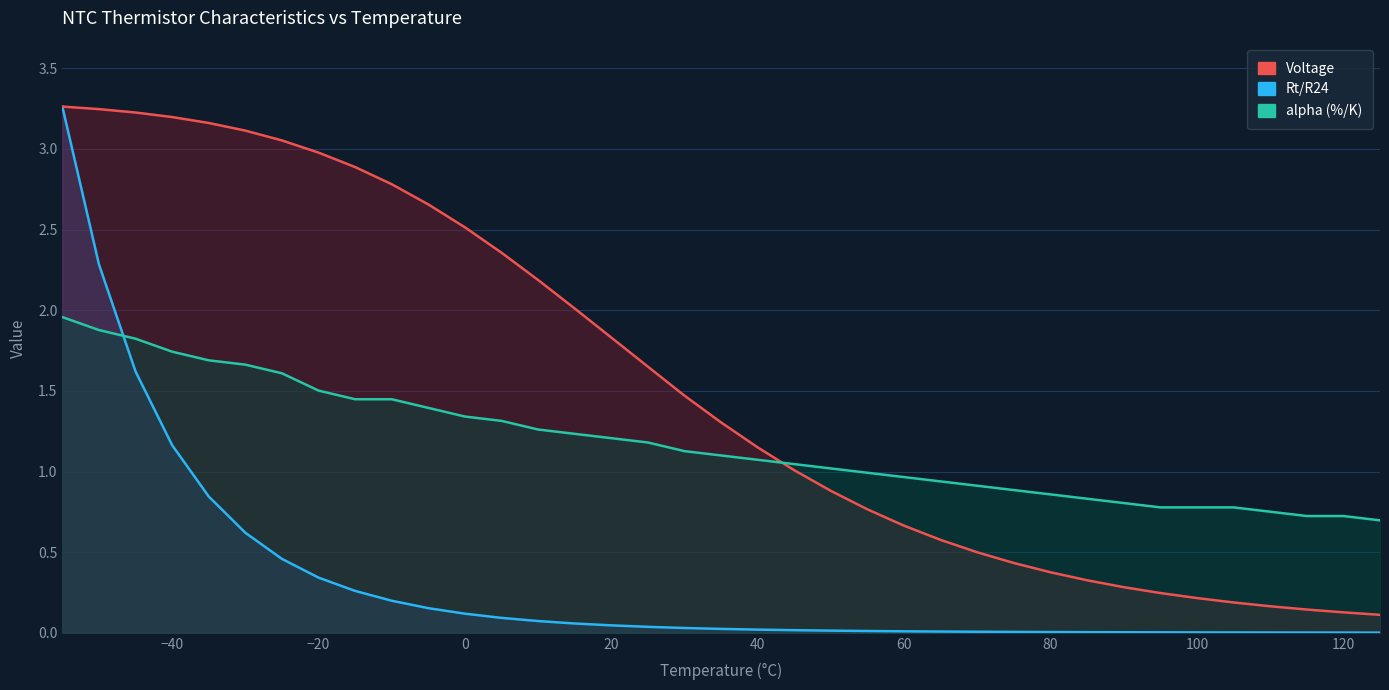

How many lines are shown in the chart?

3